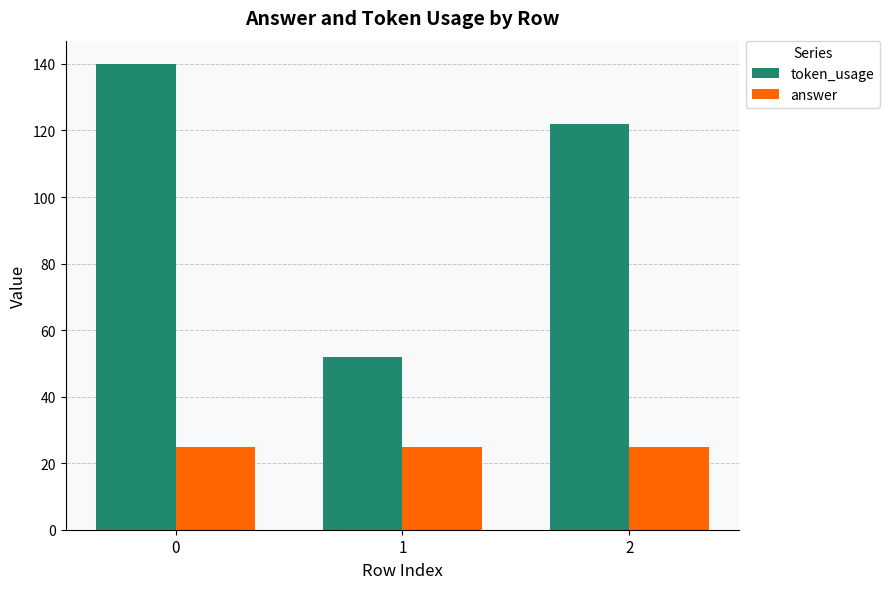

True or false: token_usage has a value of 228 at 0.

False